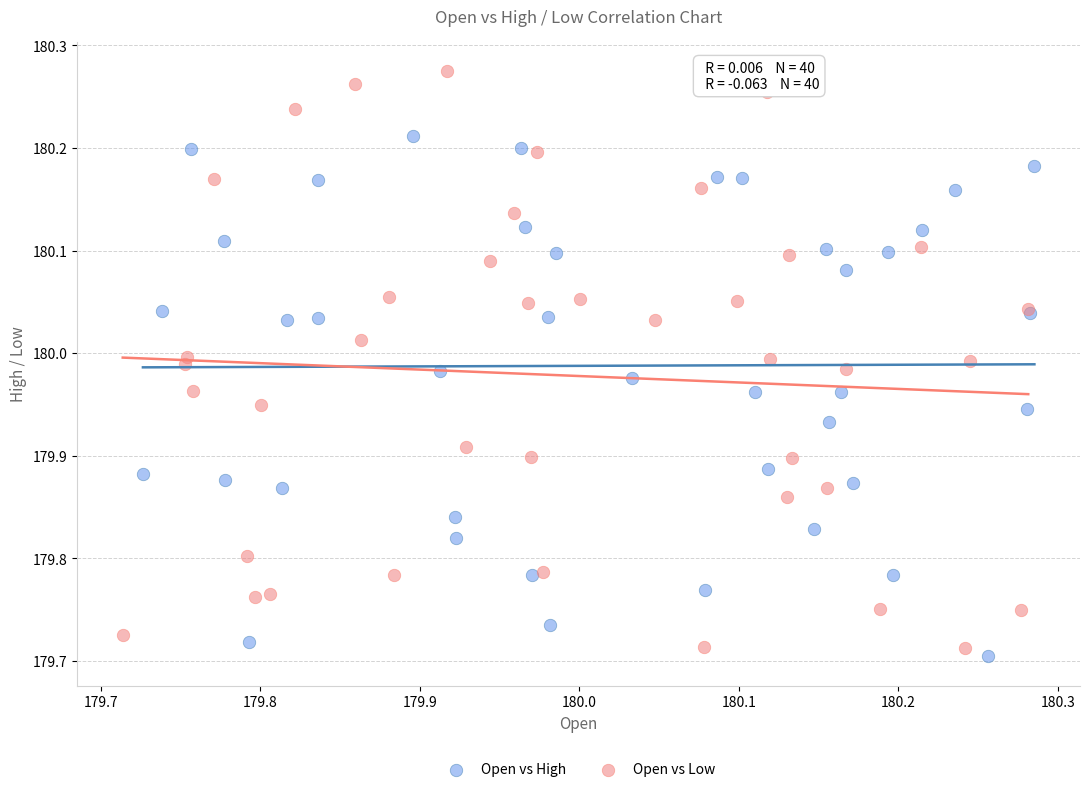

Which series contains the highest Y value?

Open vs Low